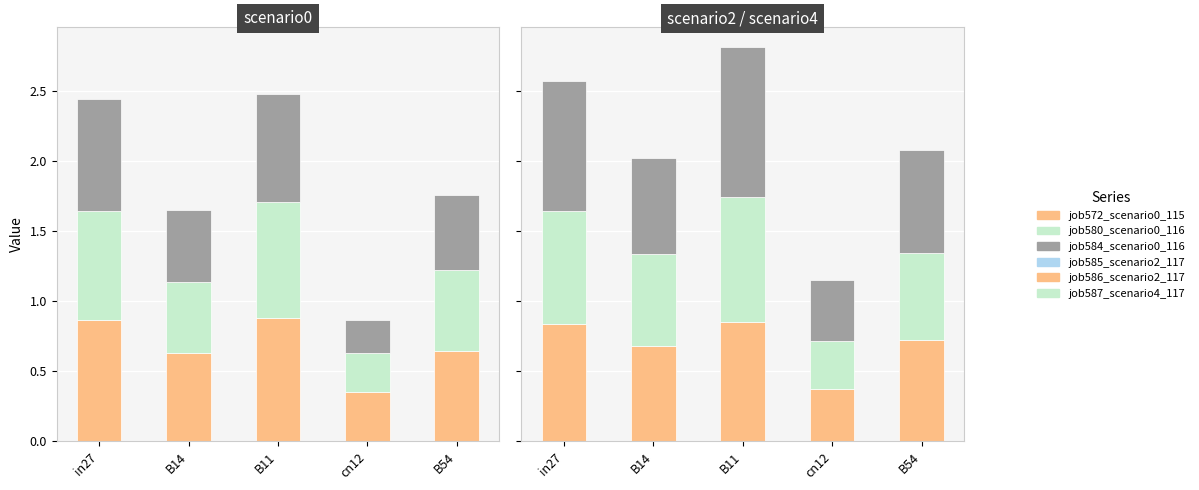

At which label does job585_scenario2_1171 reach its peak?

B11